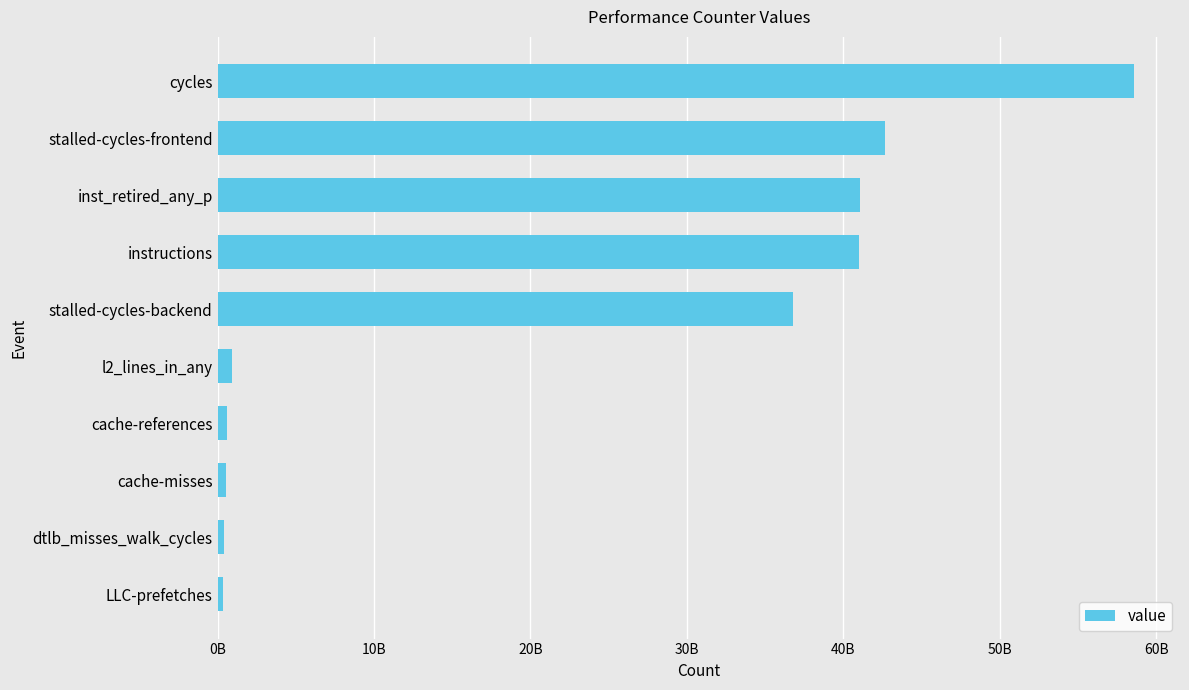

Does the chart contain any negative values?

No